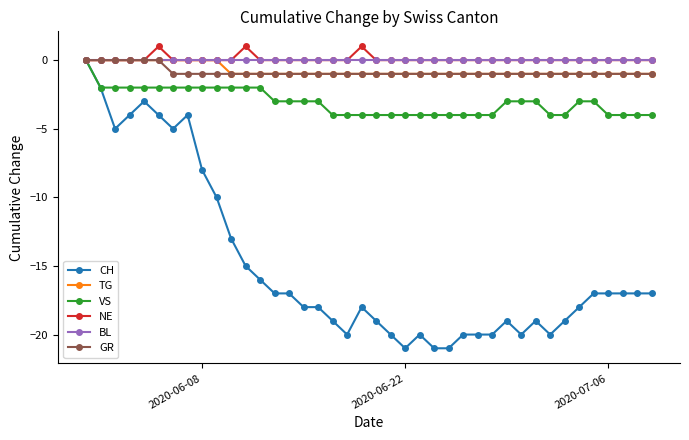

What are all the series names shown in the legend?

CH, TG, VS, NE, BL, GR